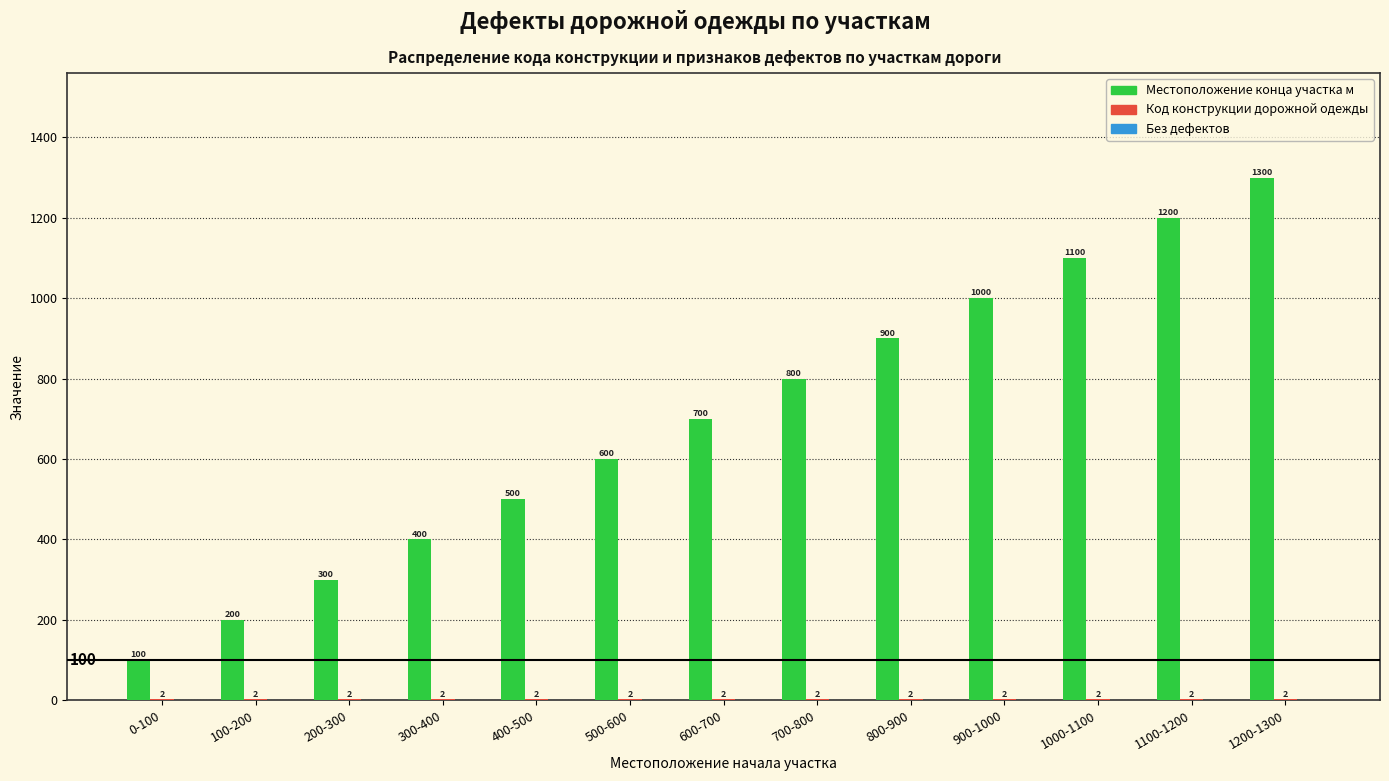

What is the sum of the Местоположение конца участка м values at 700-800 and 200-300?

1100